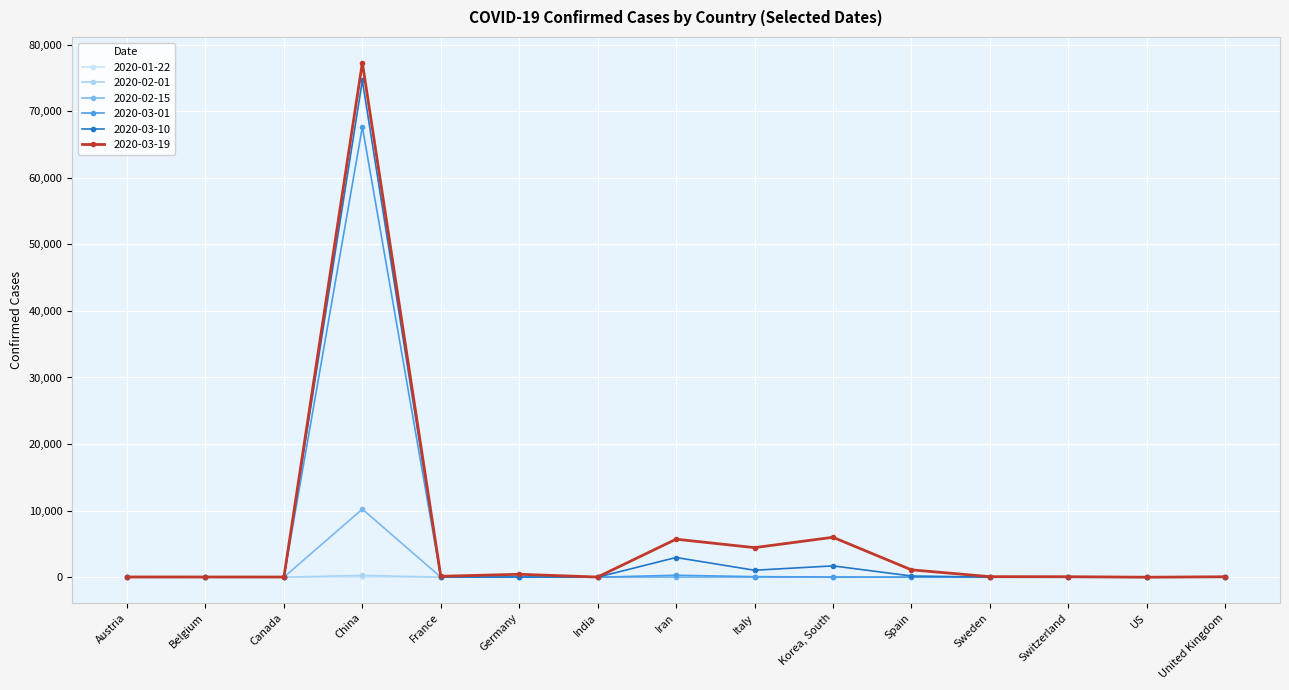

Does the chart have visible grid lines?

Yes